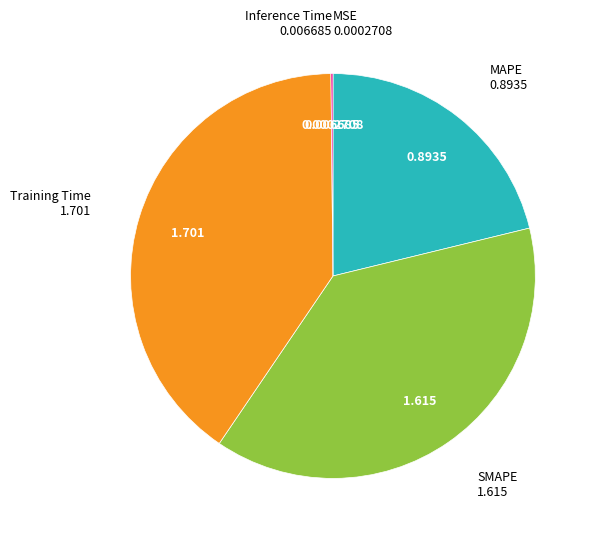

Is there a majority slice in this chart?

No